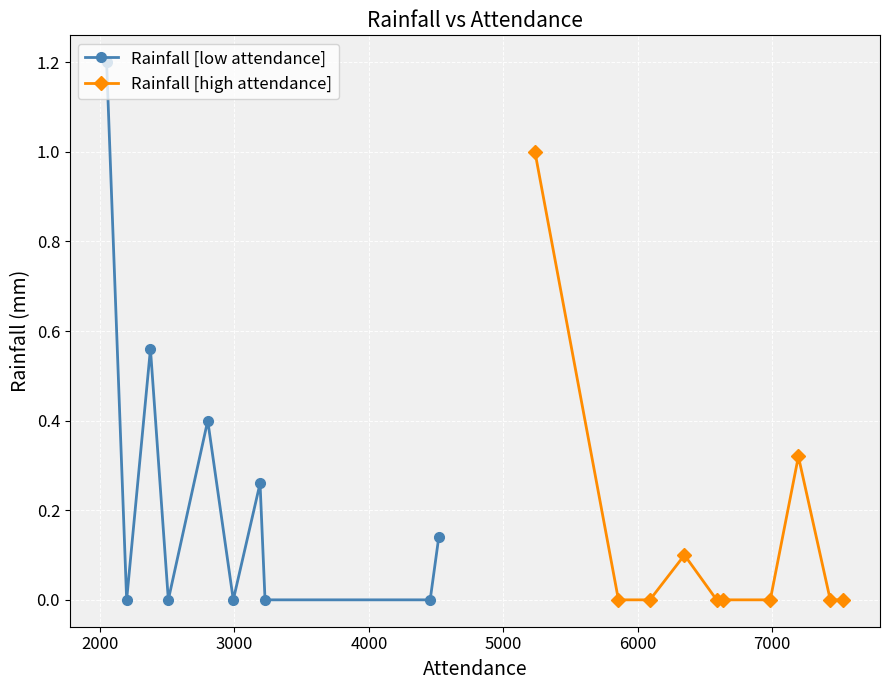

True or false: Rainfall [low attendance] has more than 1 interior local peaks.

True